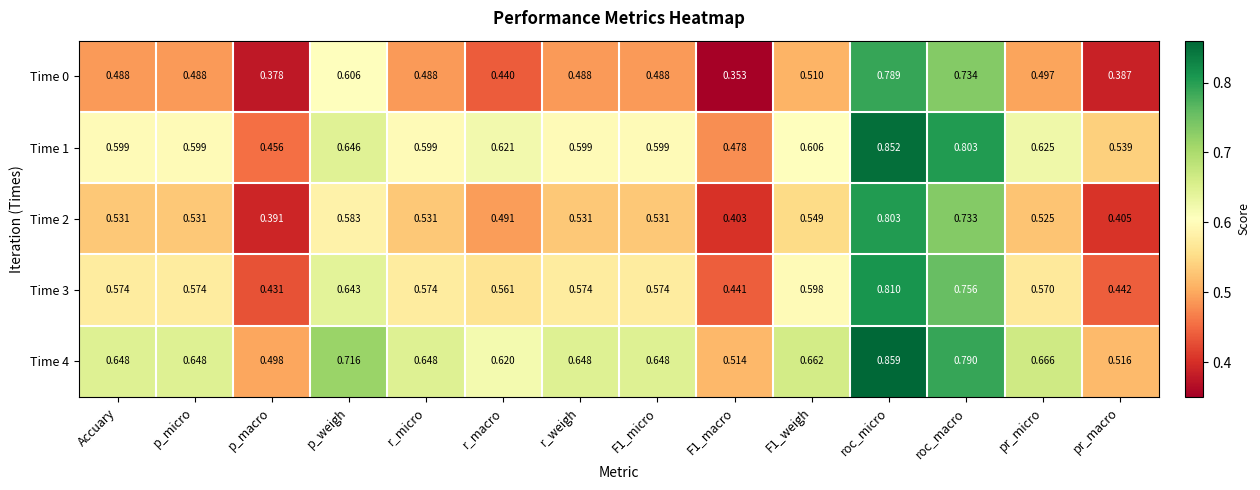

Where is Time 1 nearest to the value 0?

p_macro